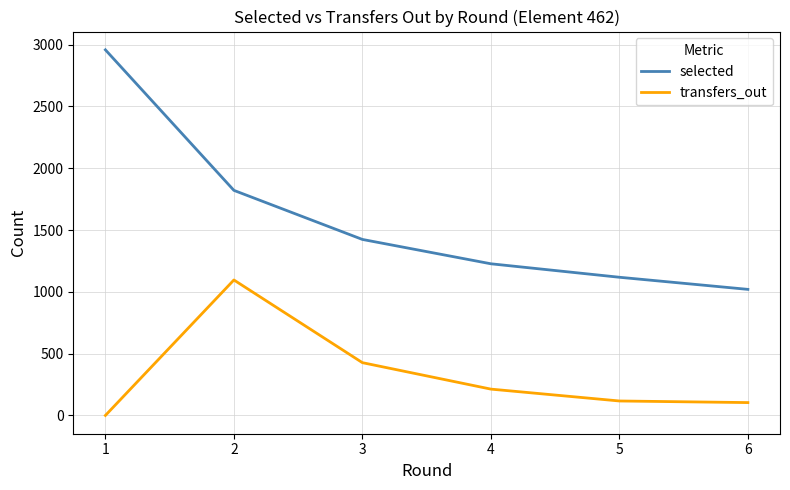

True or false: transfers_out has a value of 117 at 5.

True